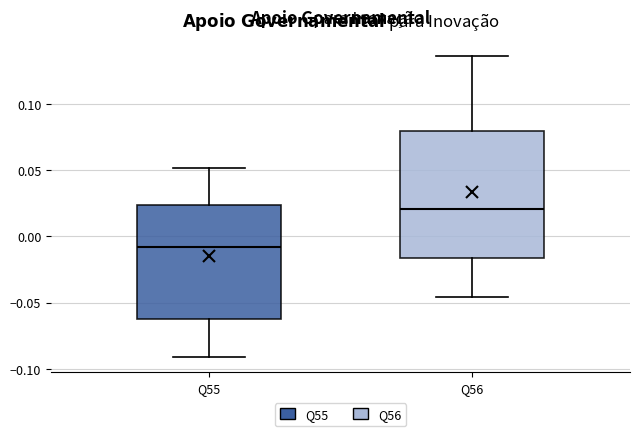

Which box's median line is the lowest?

Q55